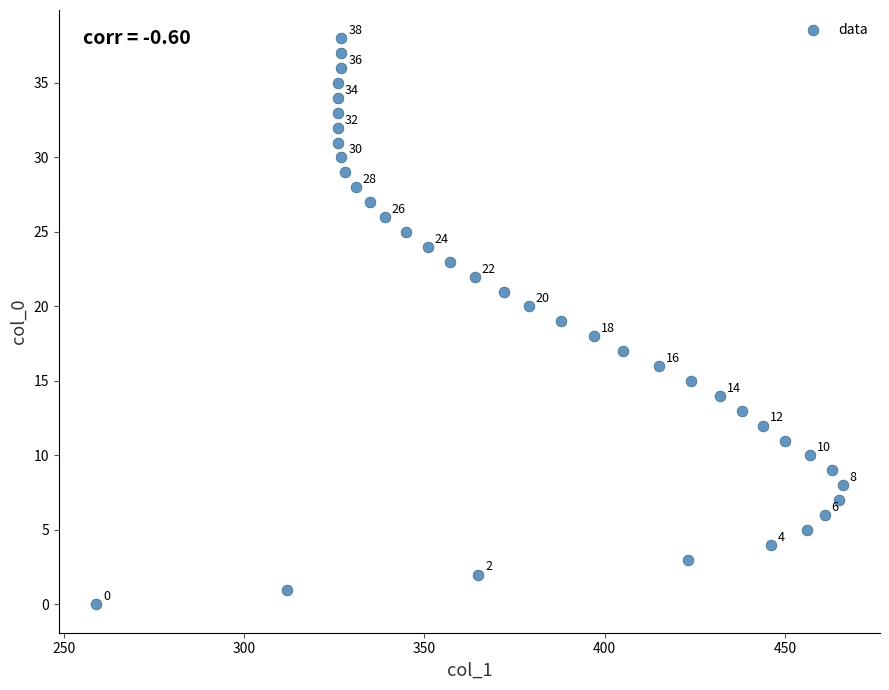

What Y value in the scatter plot is closest to 19?

19